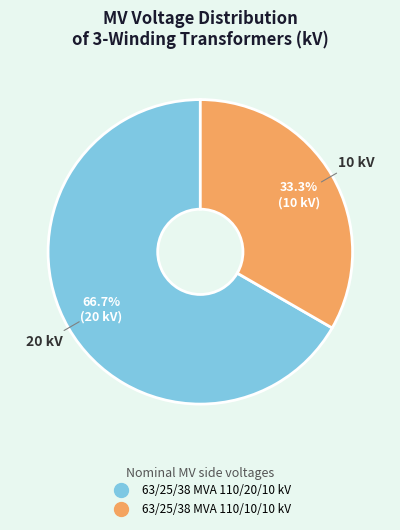

Which slice is the smallest?

63/25/38 MVA 110/10/10 kV